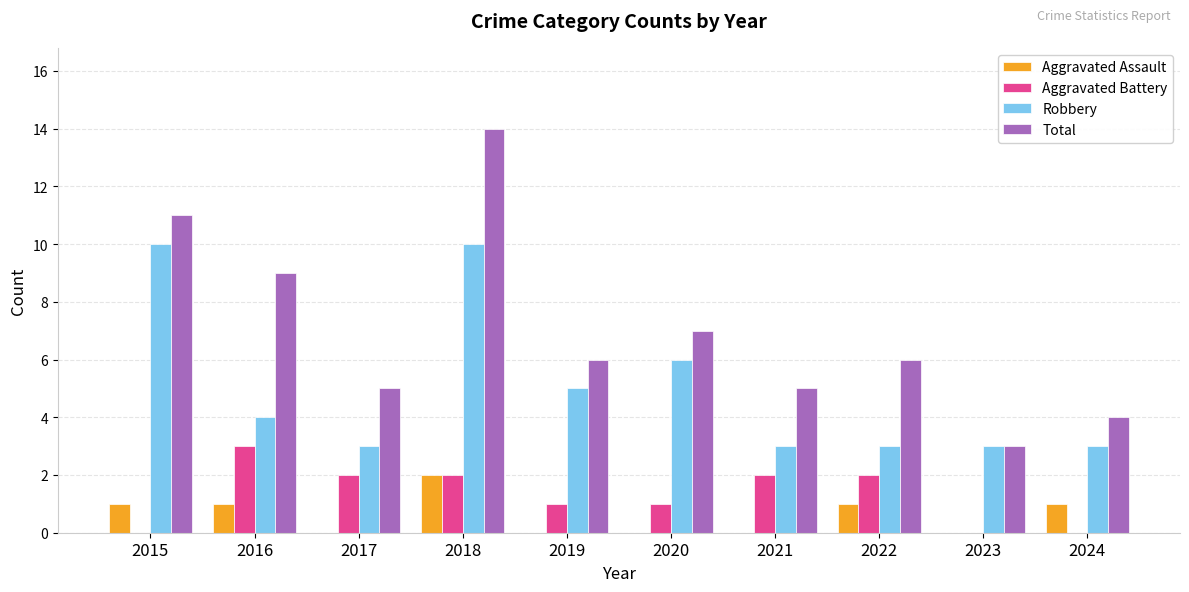

Is it true that Total equals 16 at 2015?

False